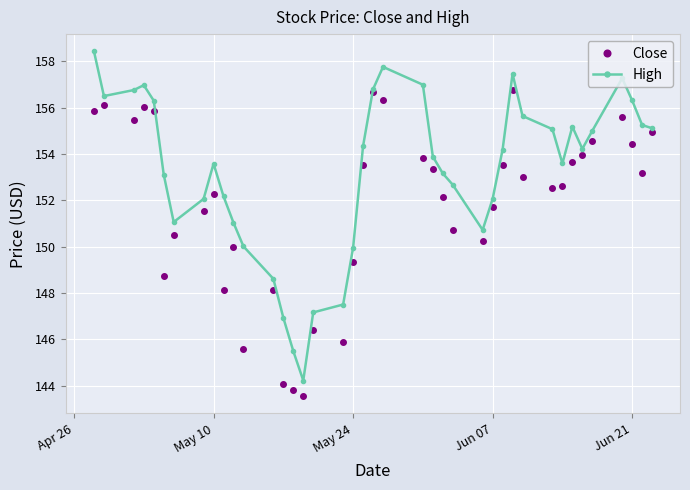

What is the maximum value shown in the chart?

158.4